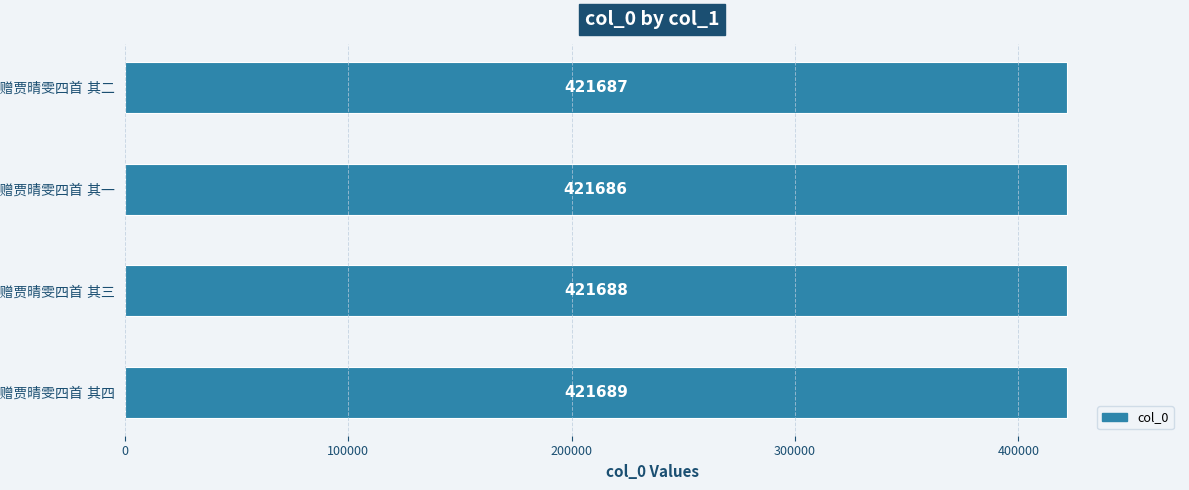

What is the average value?

421688